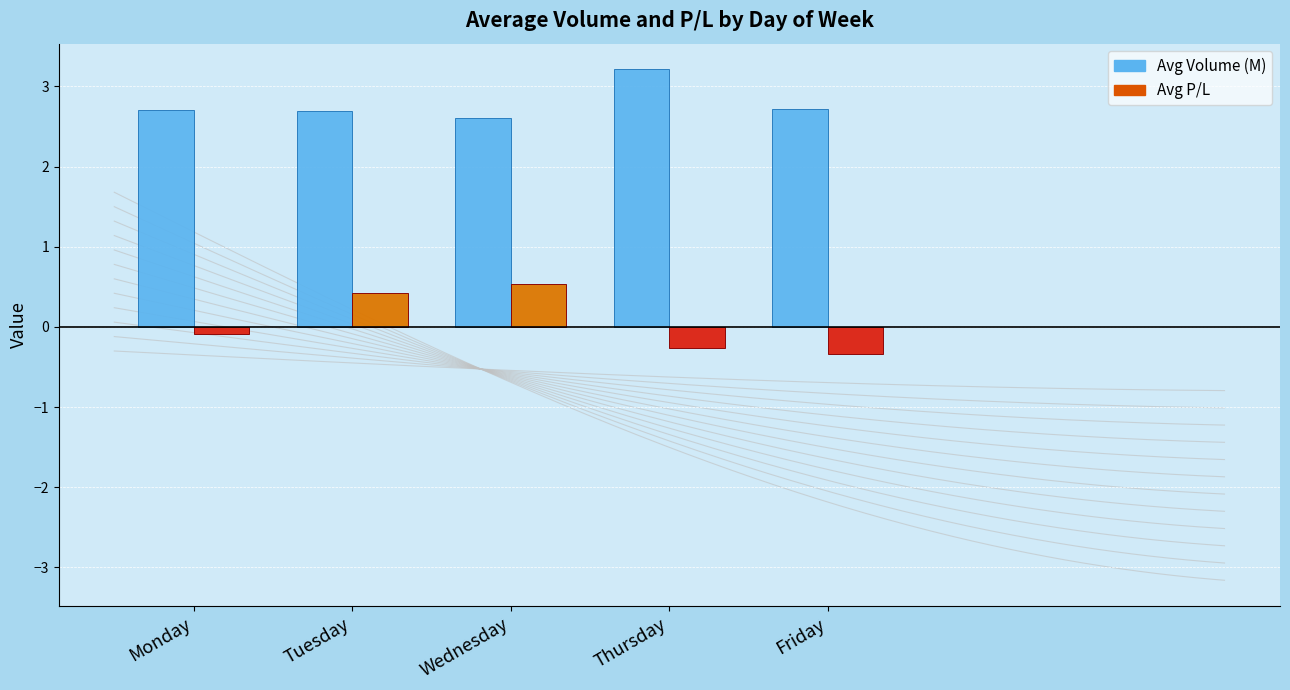

What is the sum of all Avg P/L values?

0.3